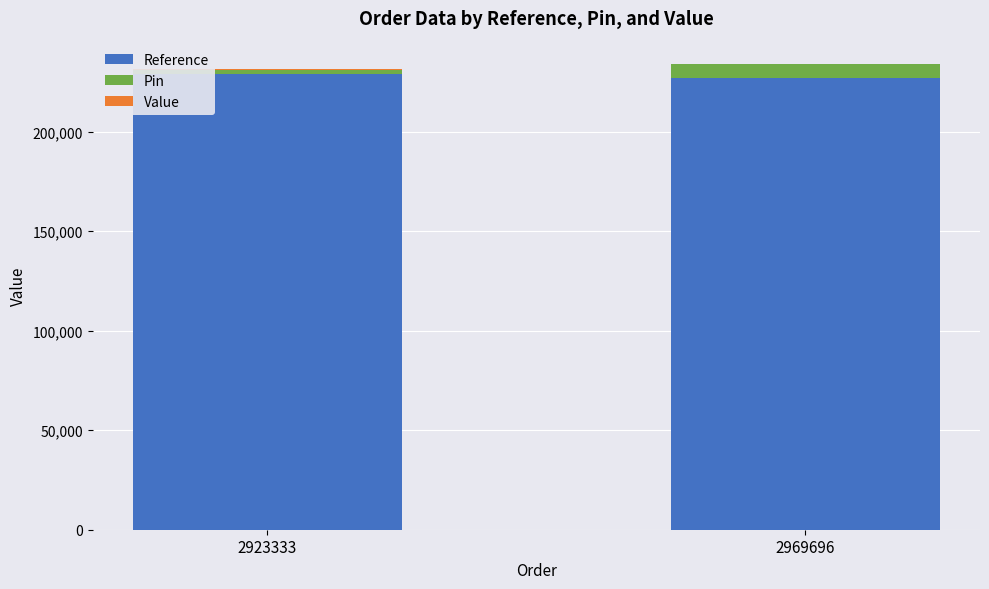

Are the bars grouped side by side (vs. stacked)?

No